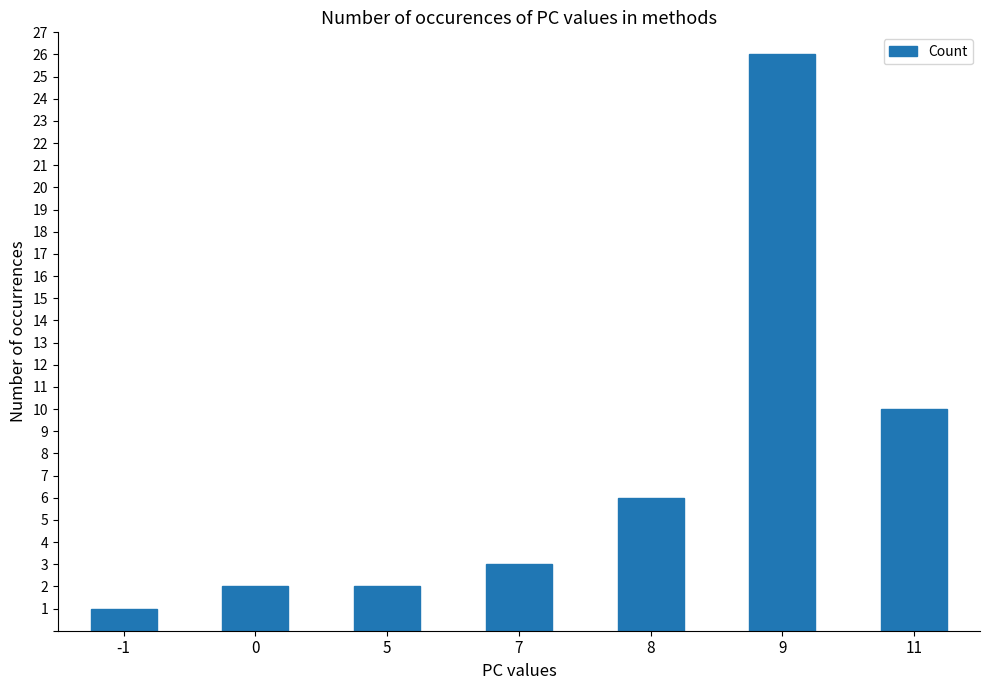

True or false: the data shows 16 at 11.

False